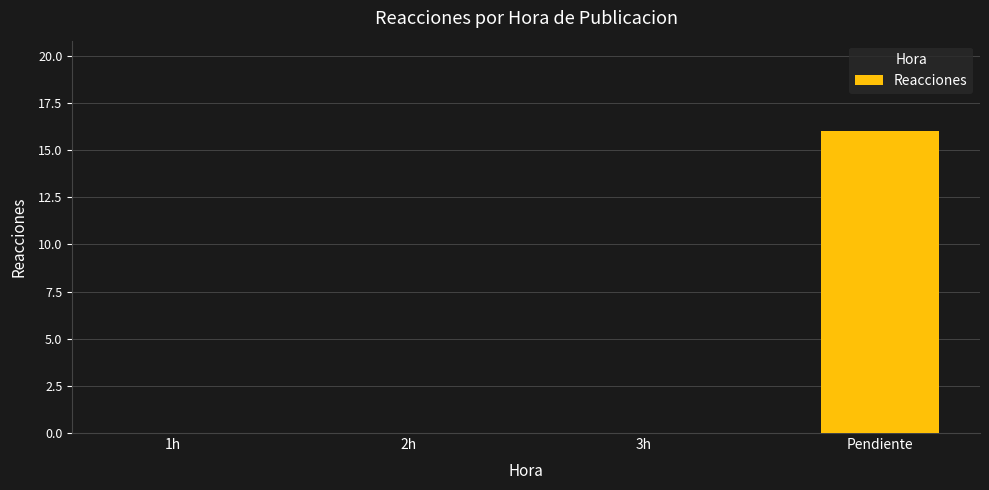

Reading left to right, transcribe all the data shown in this chart.

0	0	0	16